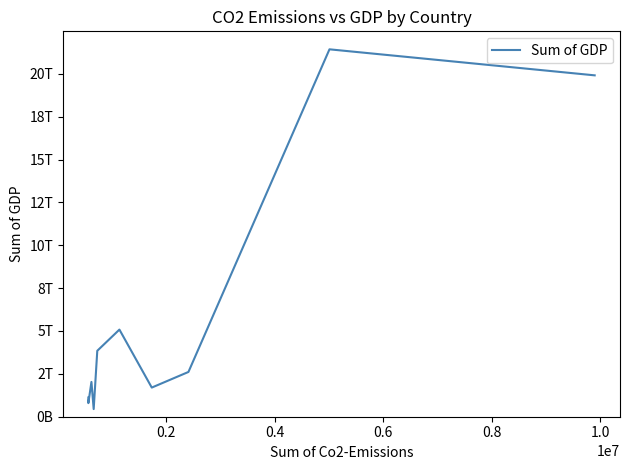

Does the chart display data point markers on the line(s)?

No